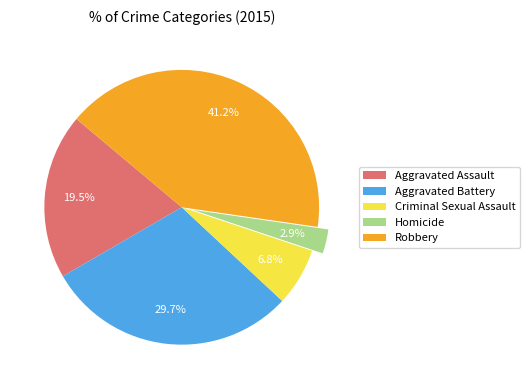

Which has a higher value, Aggravated Assault or Aggravated Battery?

Aggravated Battery